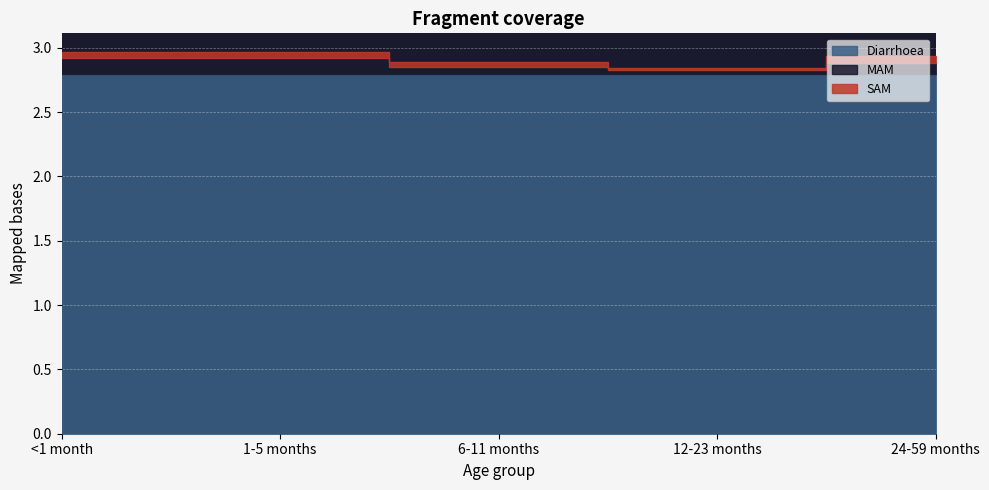

What is the label of the 5th point from the right?

<1 month